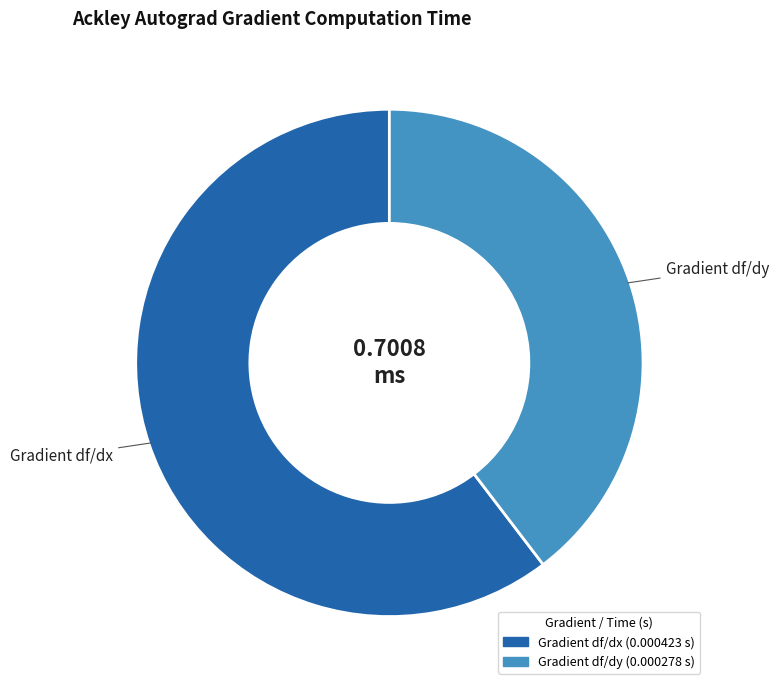

Which slice is the largest?

Gradient df/dx